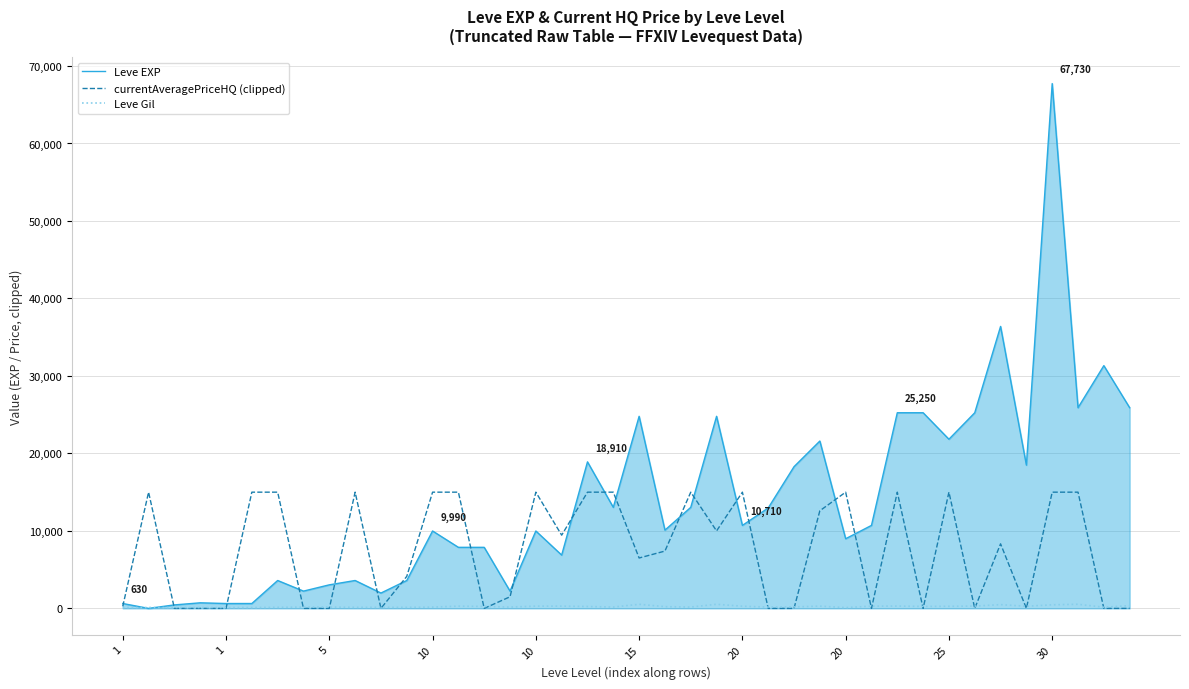

Which series has the largest total across all categories?

Leve EXP